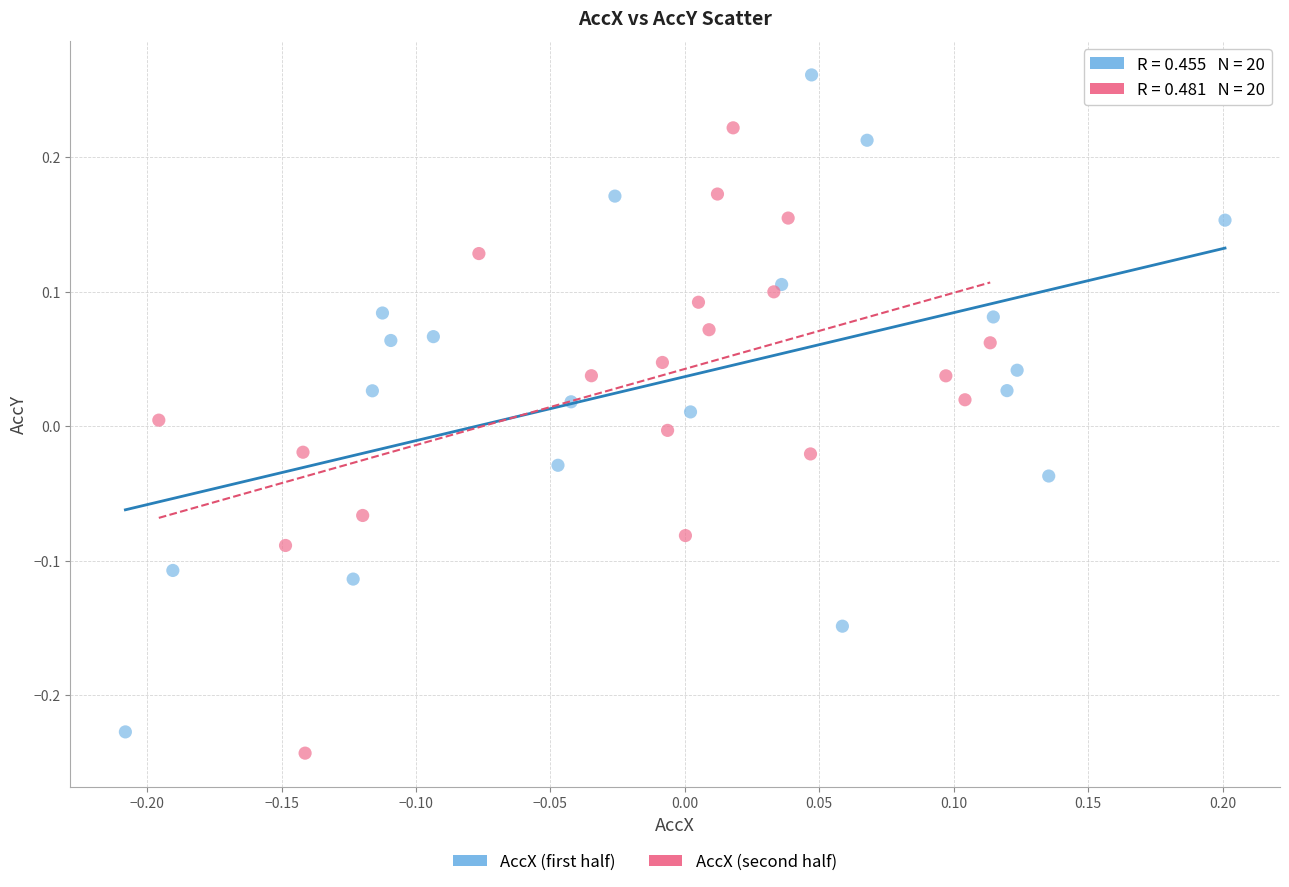

Which series reaches the maximum Y coordinate?

AccX (first half)